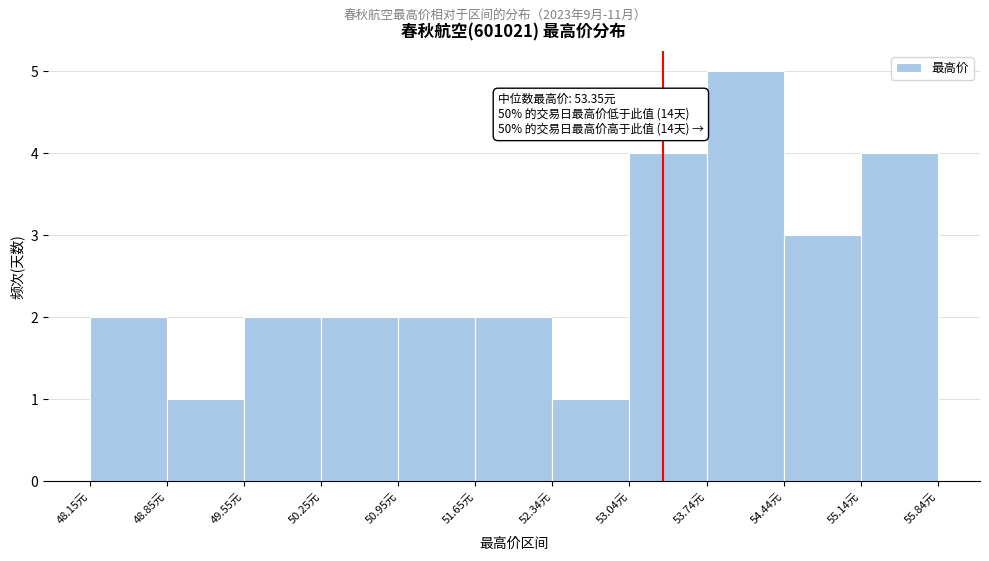

Over which range of the x-axis is the bar tallest?

53.7 to 54.4